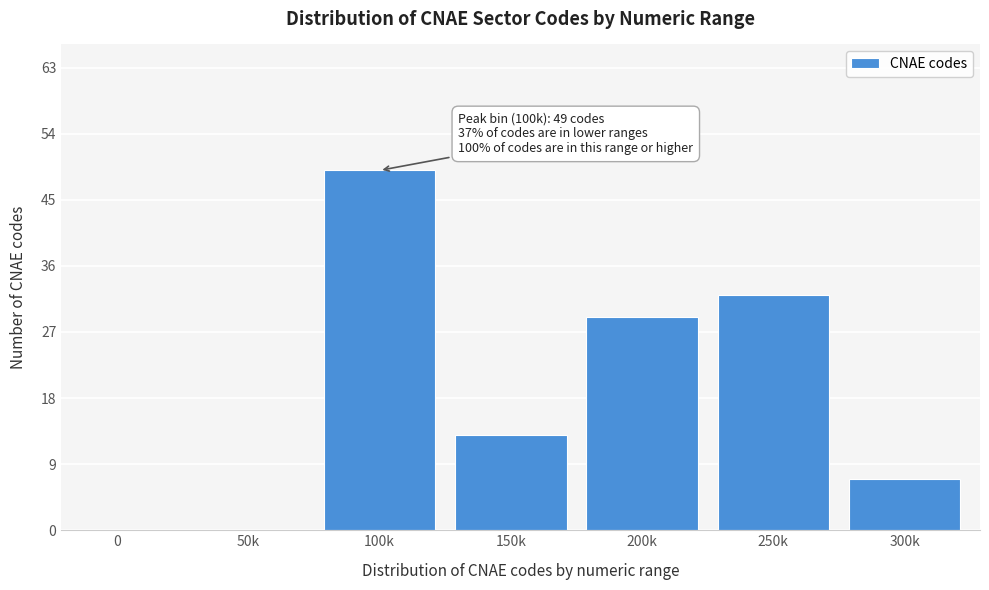

Reading right to left, list all the values displayed in this chart.

300k=7	250k=32	200k=29	150k=13	100k=49	50k=0	0=0